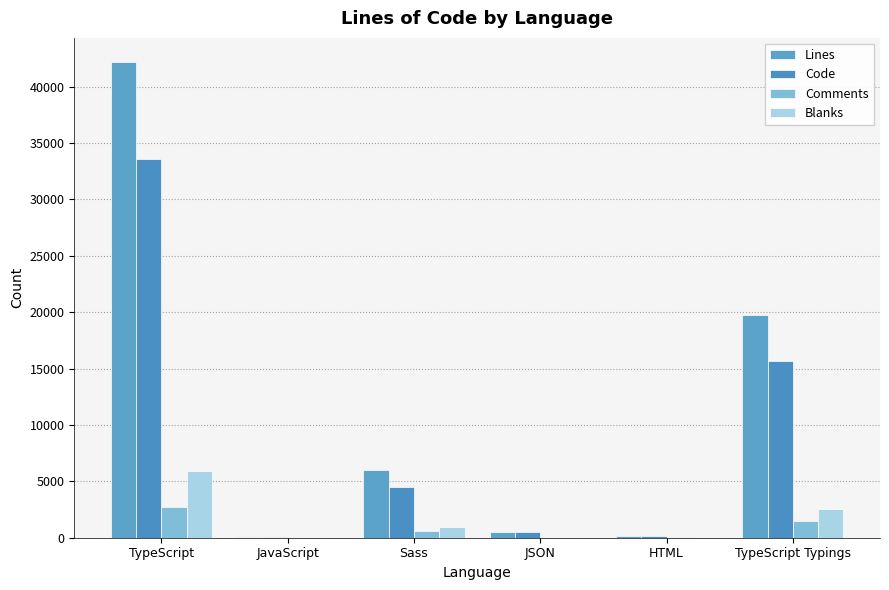

Reading left to right, extract all data points from this chart.

Lines: TypeScript=42217	JavaScript=35	Sass=6045	JSON=512	HTML=158	TypeScript Typings=19728
Code: TypeScript=33628	JavaScript=28	Sass=4519	JSON=512	HTML=129	TypeScript Typings=15629
Comments: TypeScript=2684	JavaScript=8	Sass=574	JSON=0	HTML=25	TypeScript Typings=1512
Blanks: TypeScript=5931	JavaScript=1	Sass=952	JSON=0	HTML=4	TypeScript Typings=2587